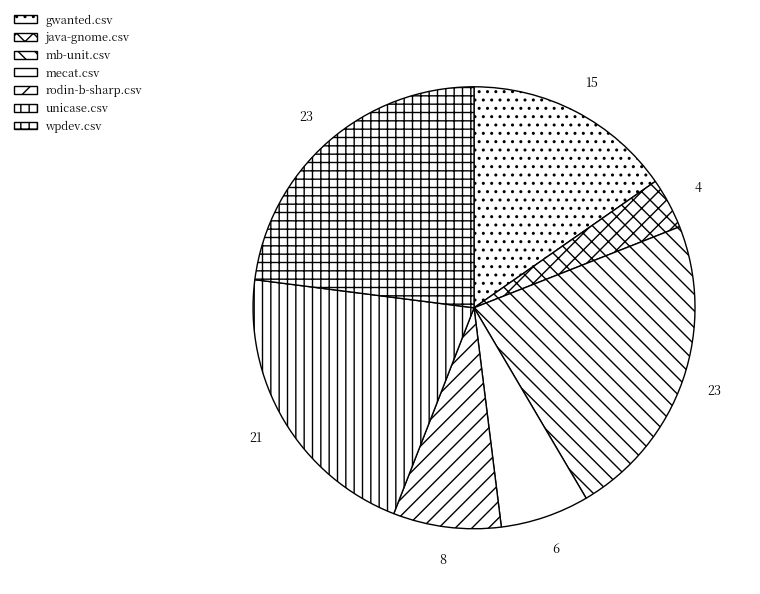

Does mb-unit.csv represent more than half of the total?

No